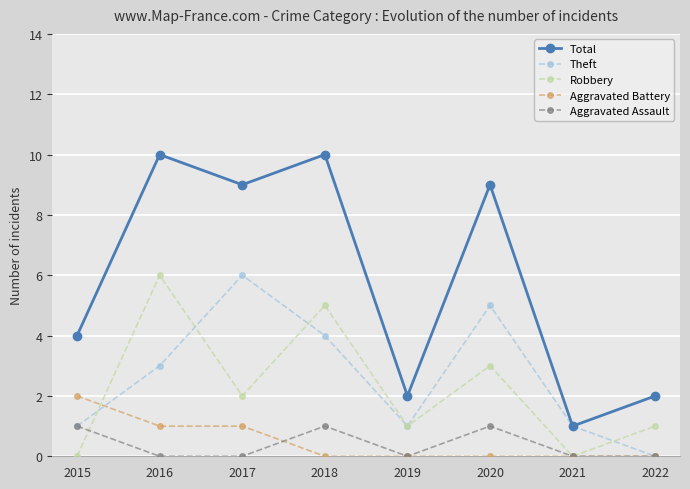

What is the maximum value shown in the chart?

10